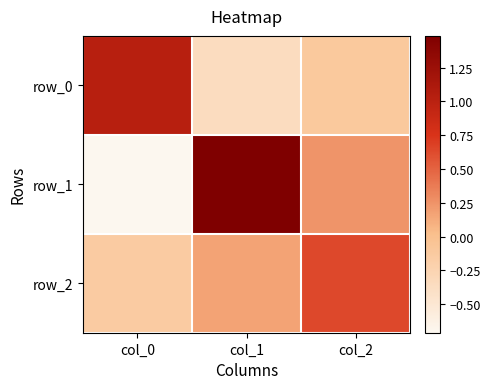

What is the difference between the row_1 values at col_0 and col_2?

1.0